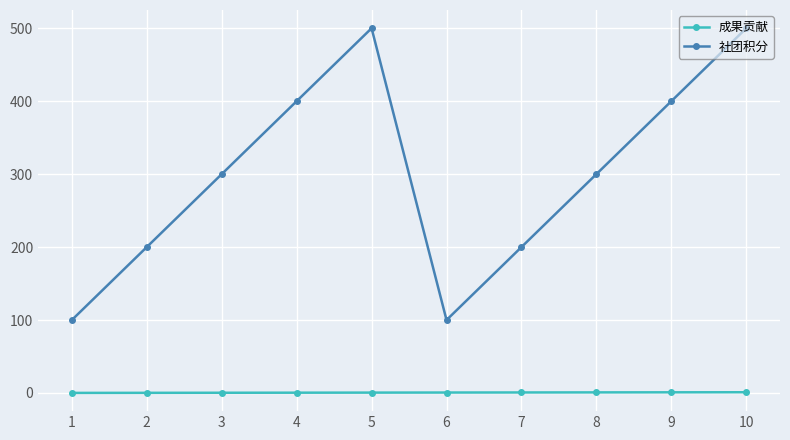

What are all the series names shown in the legend?

成果贡献, 社团积分